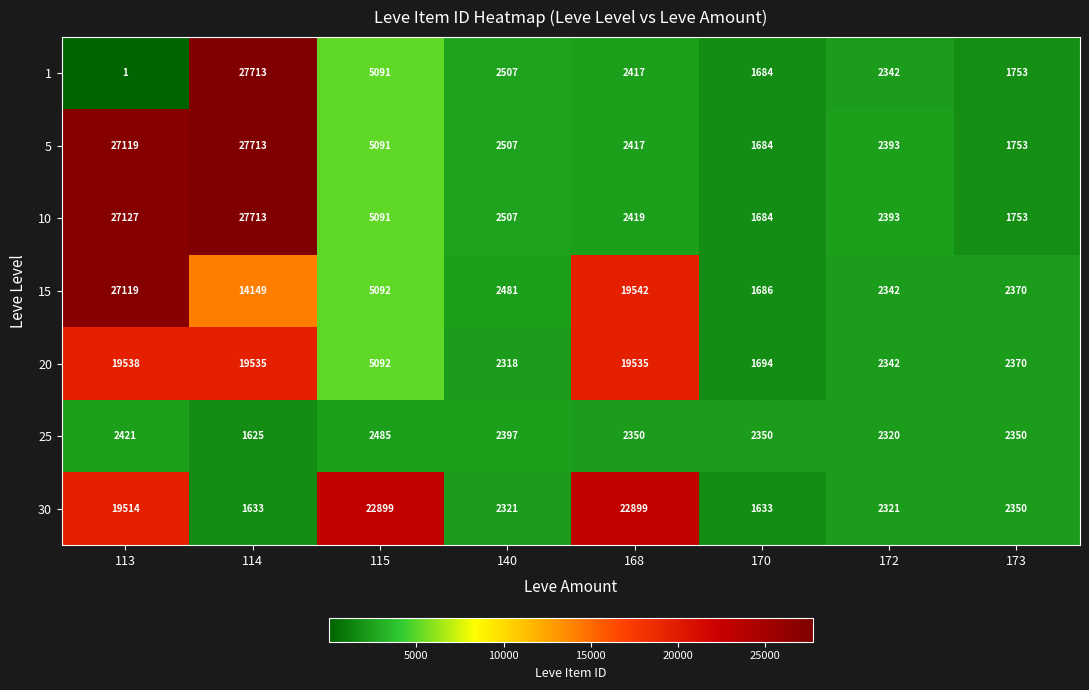

At which category is the sum across all series the highest?

113